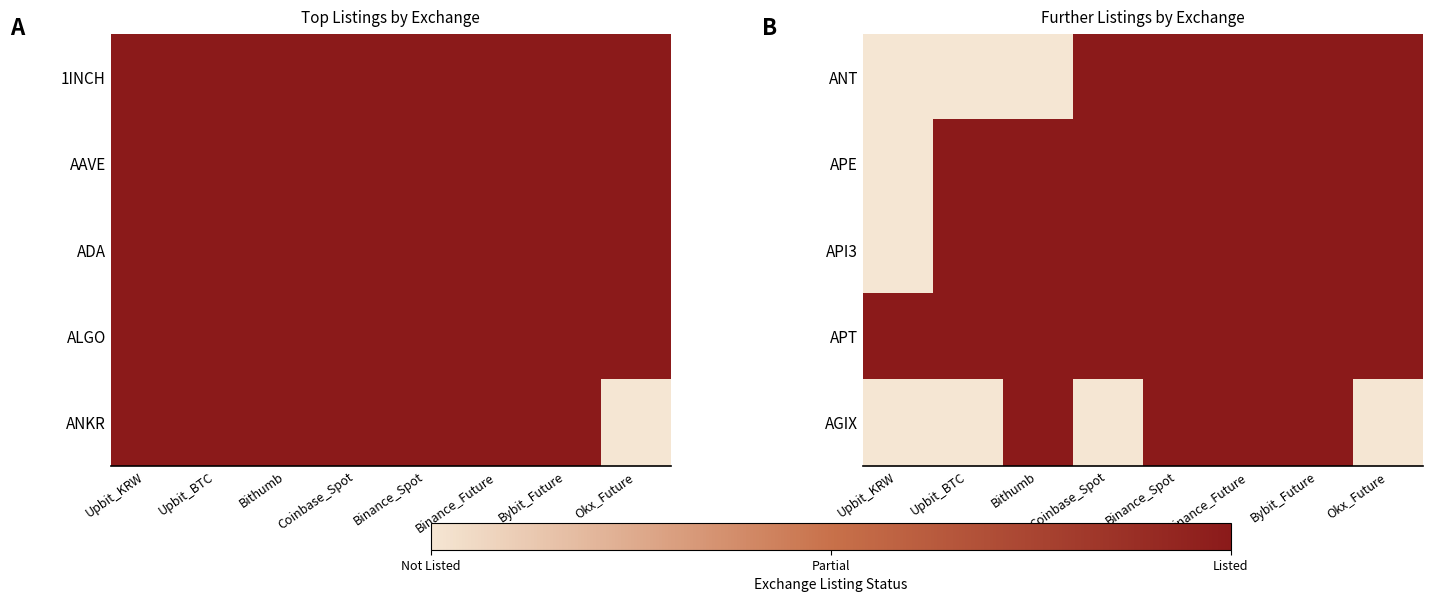

At which label does AGIX reach its peak?

Bithumb